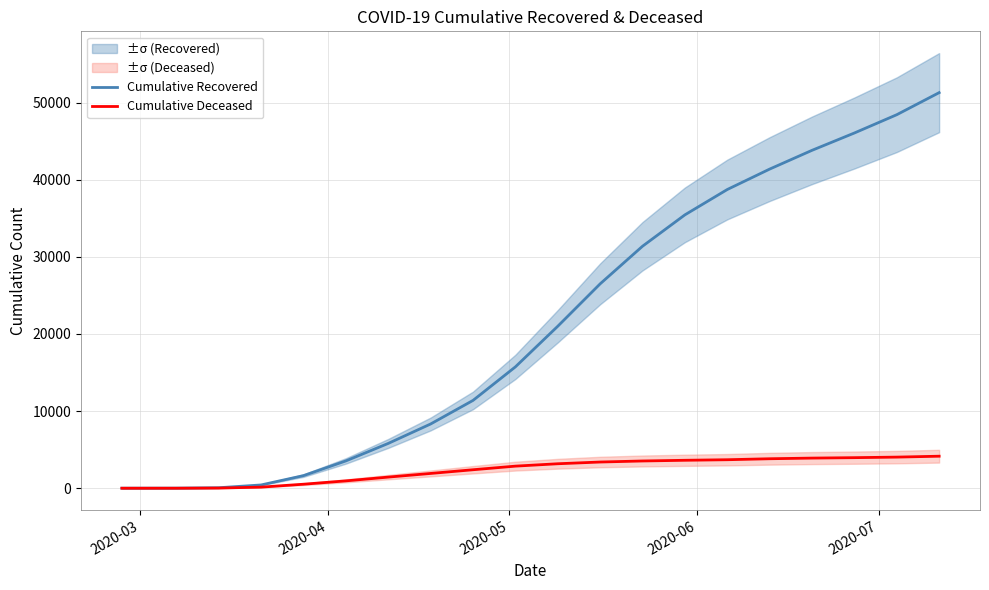

List the series in order of their peak value, highest first.

Cumulative Recovered, Cumulative Deceased